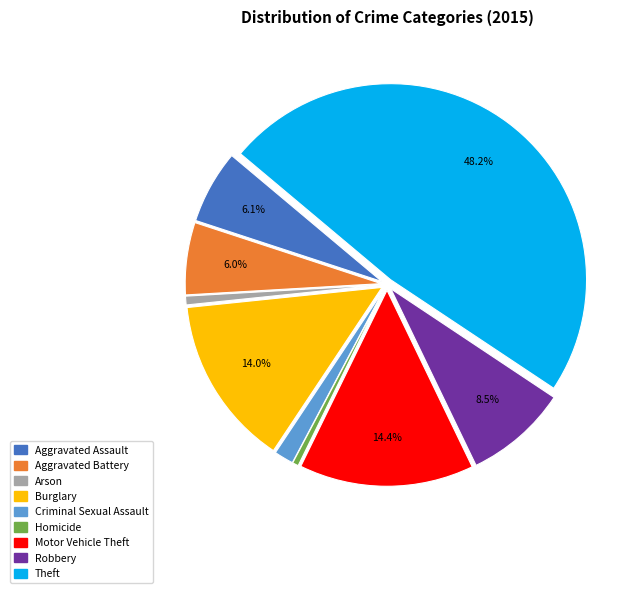

Does Criminal Sexual Assault account for over 50% of the chart?

No